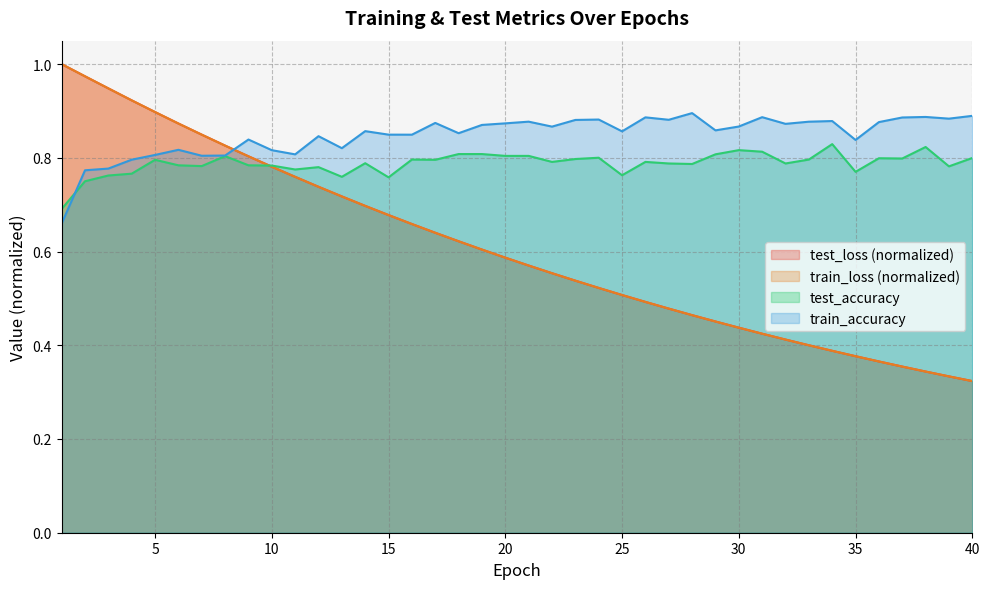

At which category does test_accuracy reach its first local valley?

7